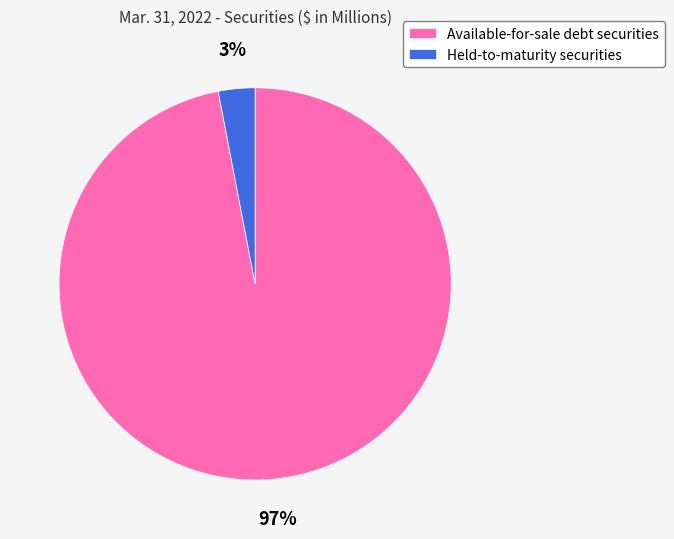

To the nearest percent, what percentage of the pie is Available-for-sale debt securities?

97%